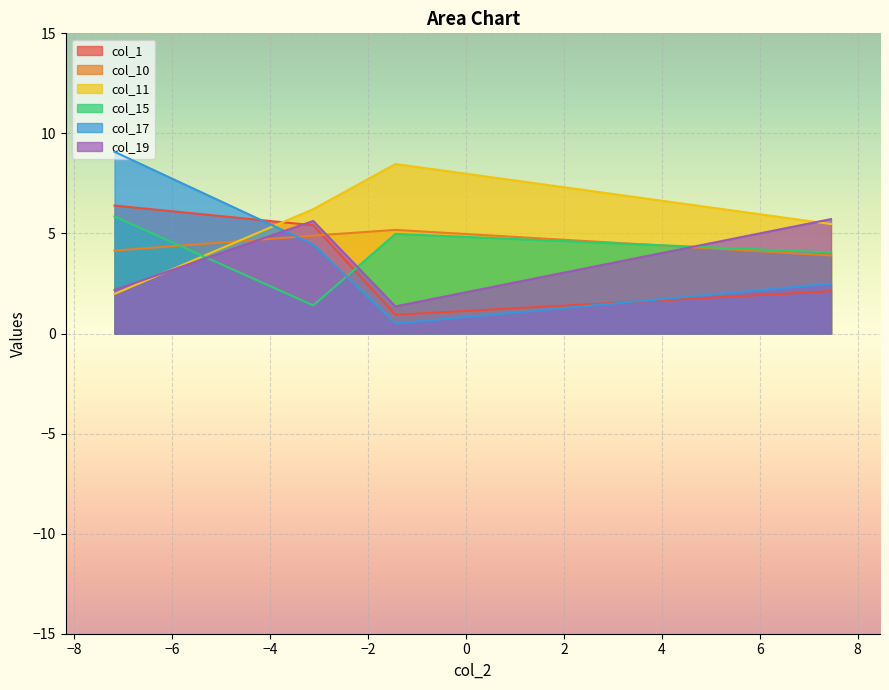

How many lines are shown in the chart?

6